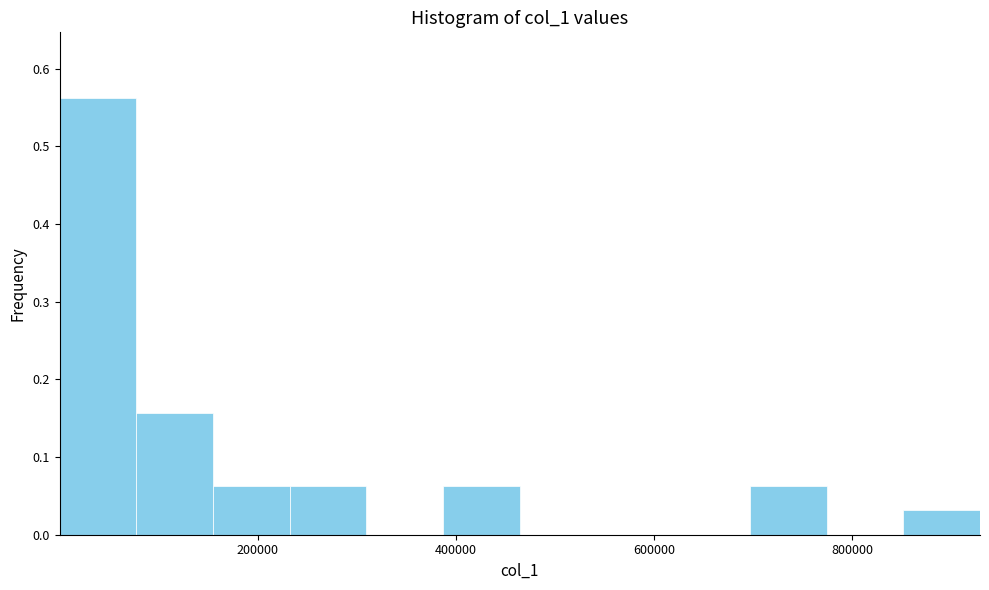

Around what value on the x-axis is the tallest bar? Give the approximate position of its centre, as read against the axis.

40000